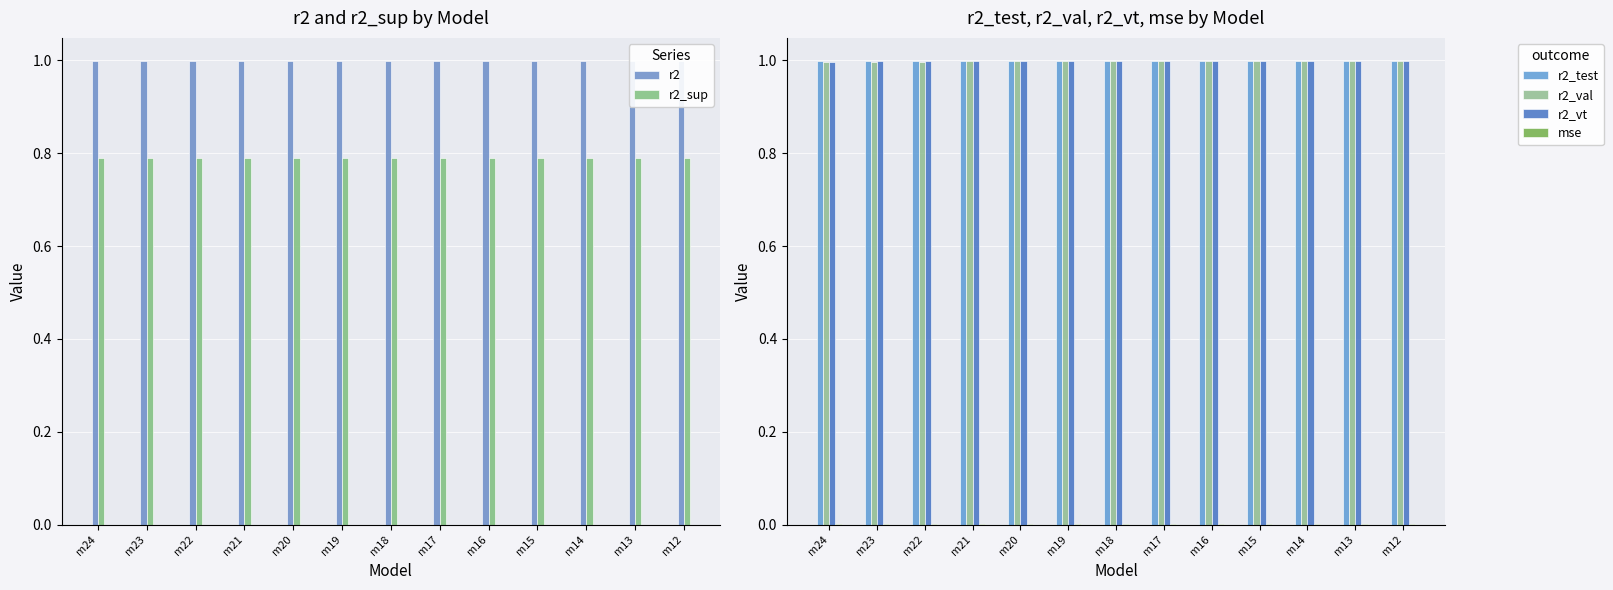

What is the spread (max minus min) of values at m16?

1.0